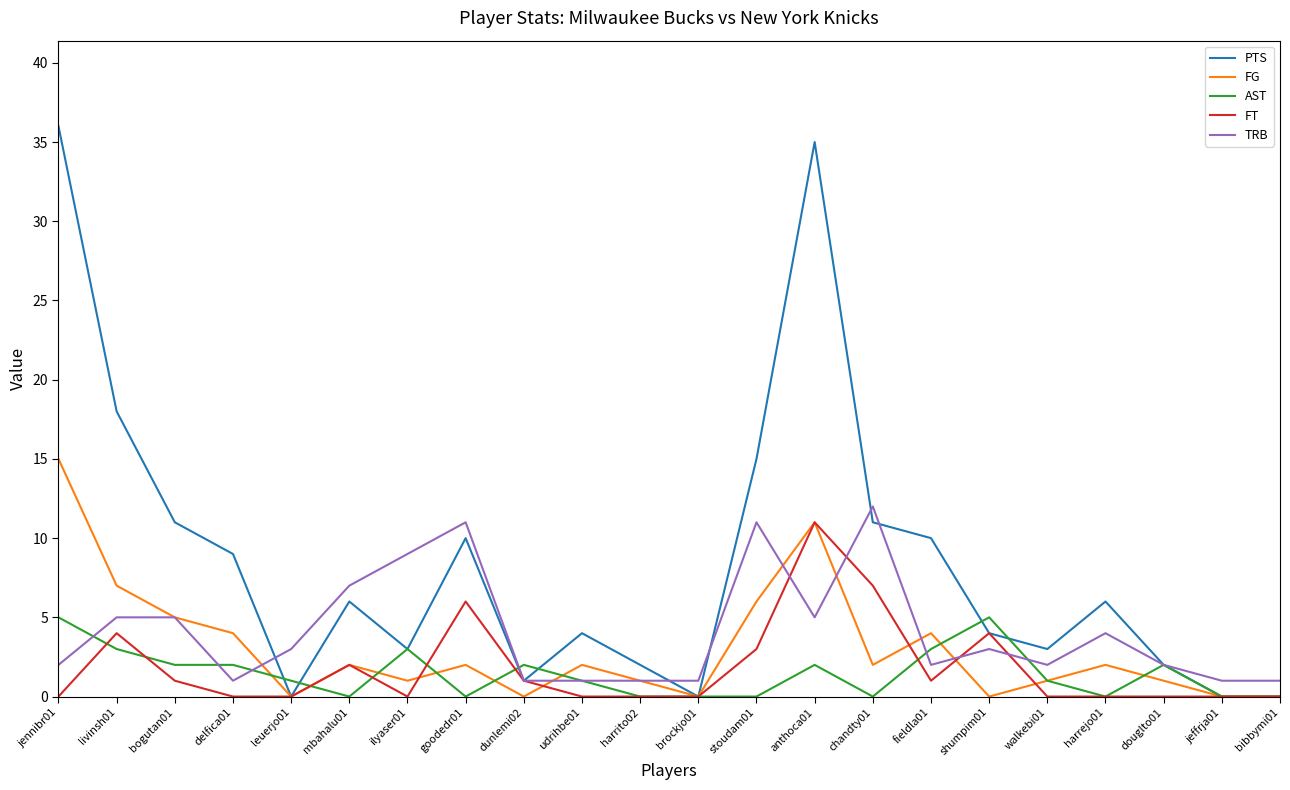

What is the difference between the highest and lowest values at bibbymi01?

1